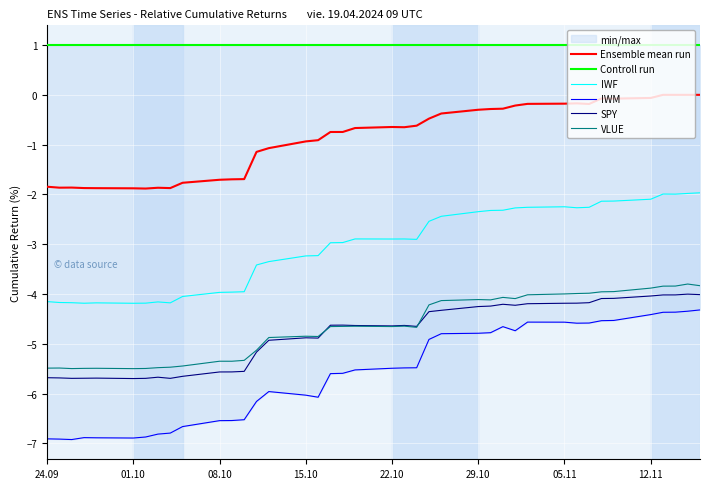

What is the maximum value for VLUE?

-3.8